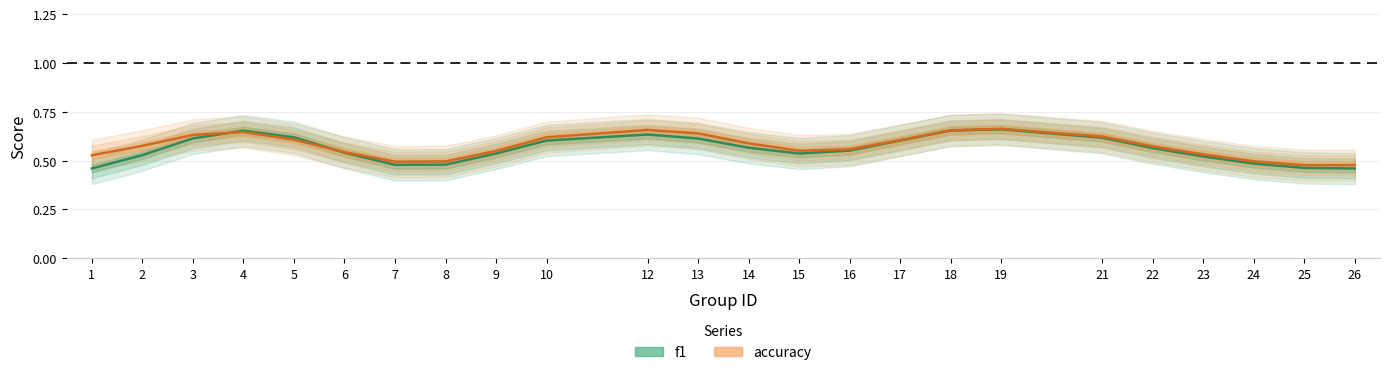

Is it true that accuracy equals 0.8 at 25?

False